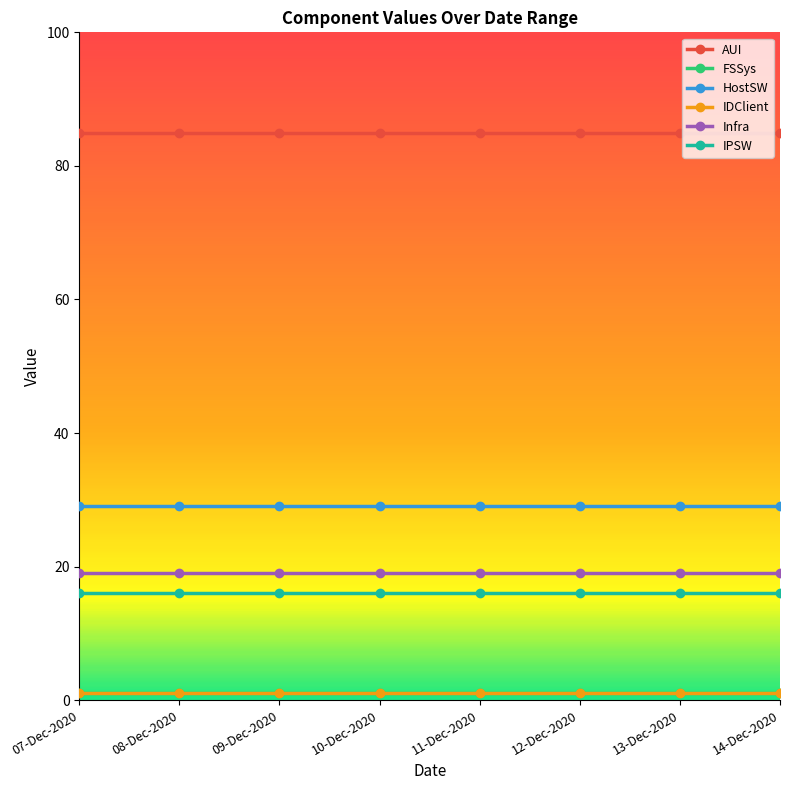

Does the chart have visible grid lines?

No